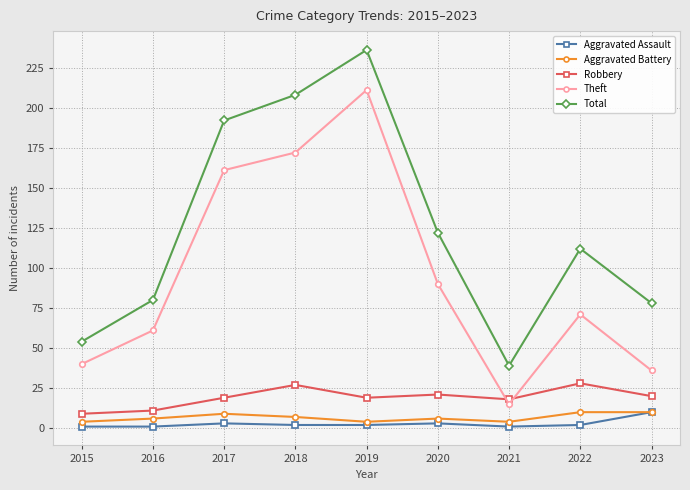

How many values in the Aggravated Battery series are below 6?

3